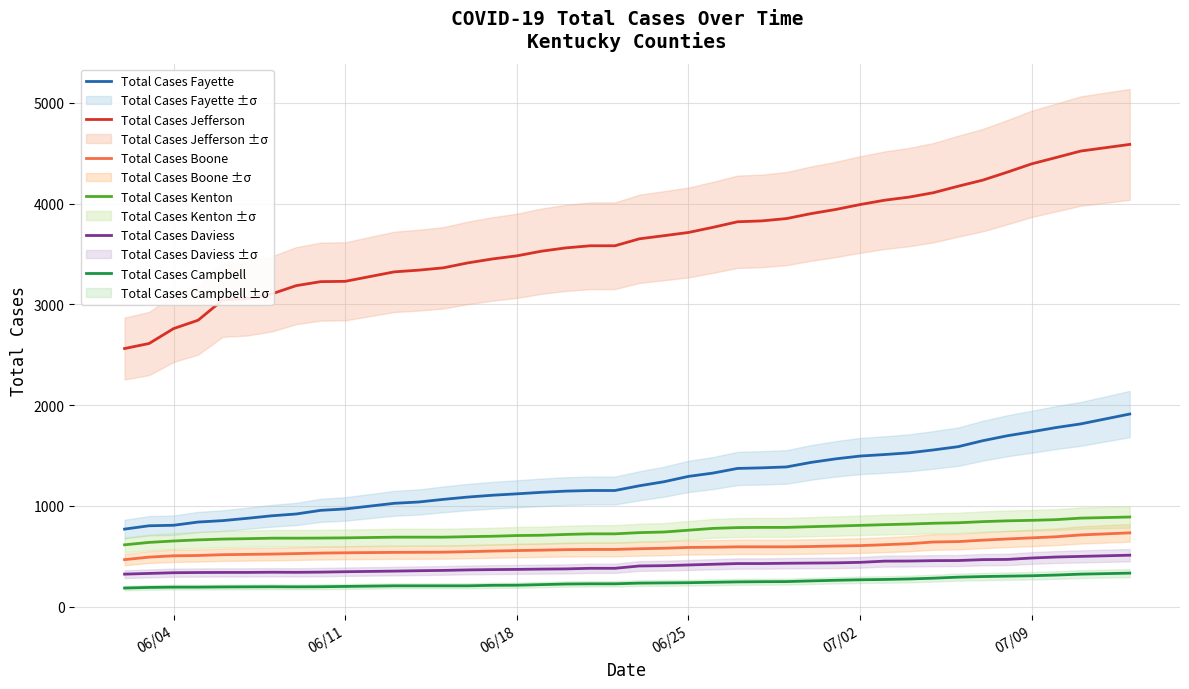

Which series has the widest spread of values?

Total Cases Jefferson